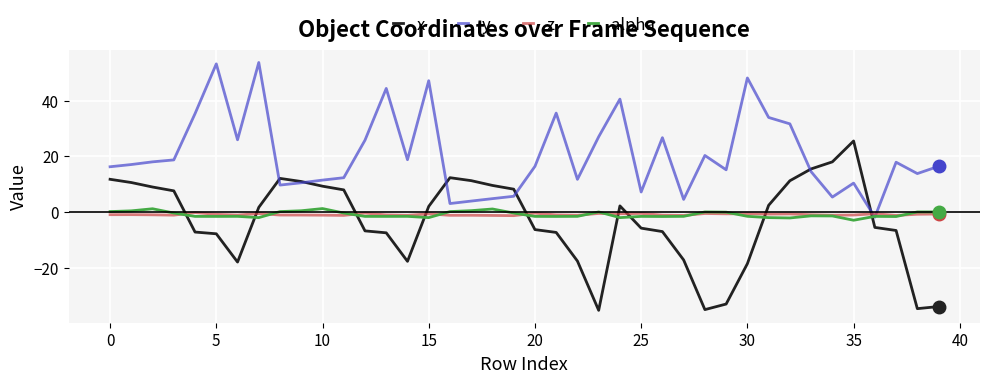

Which series has the largest total across all categories?

y